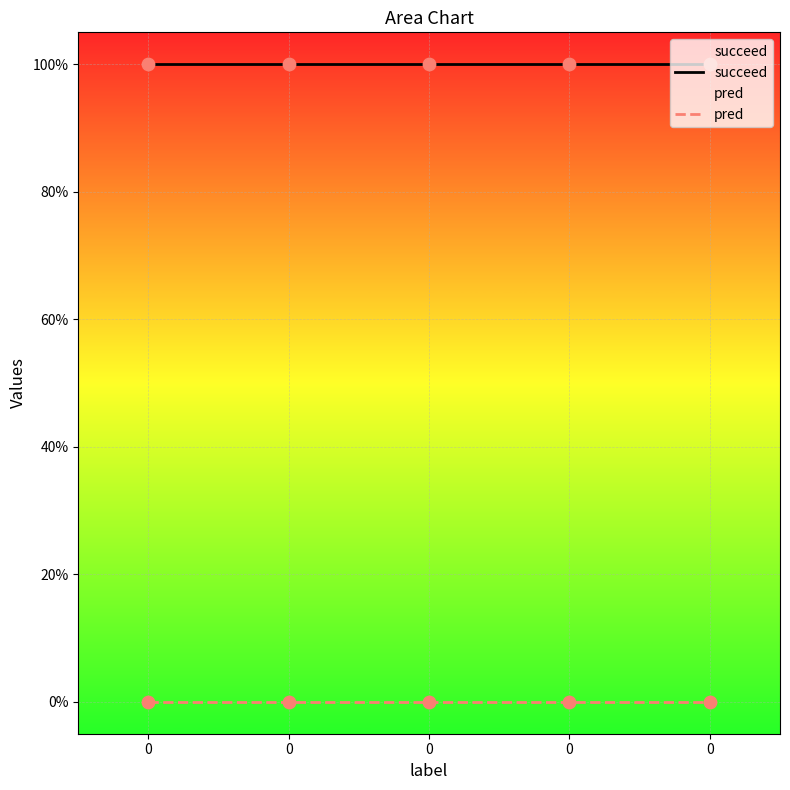

At how many categories does at least one series exceed 0?

5